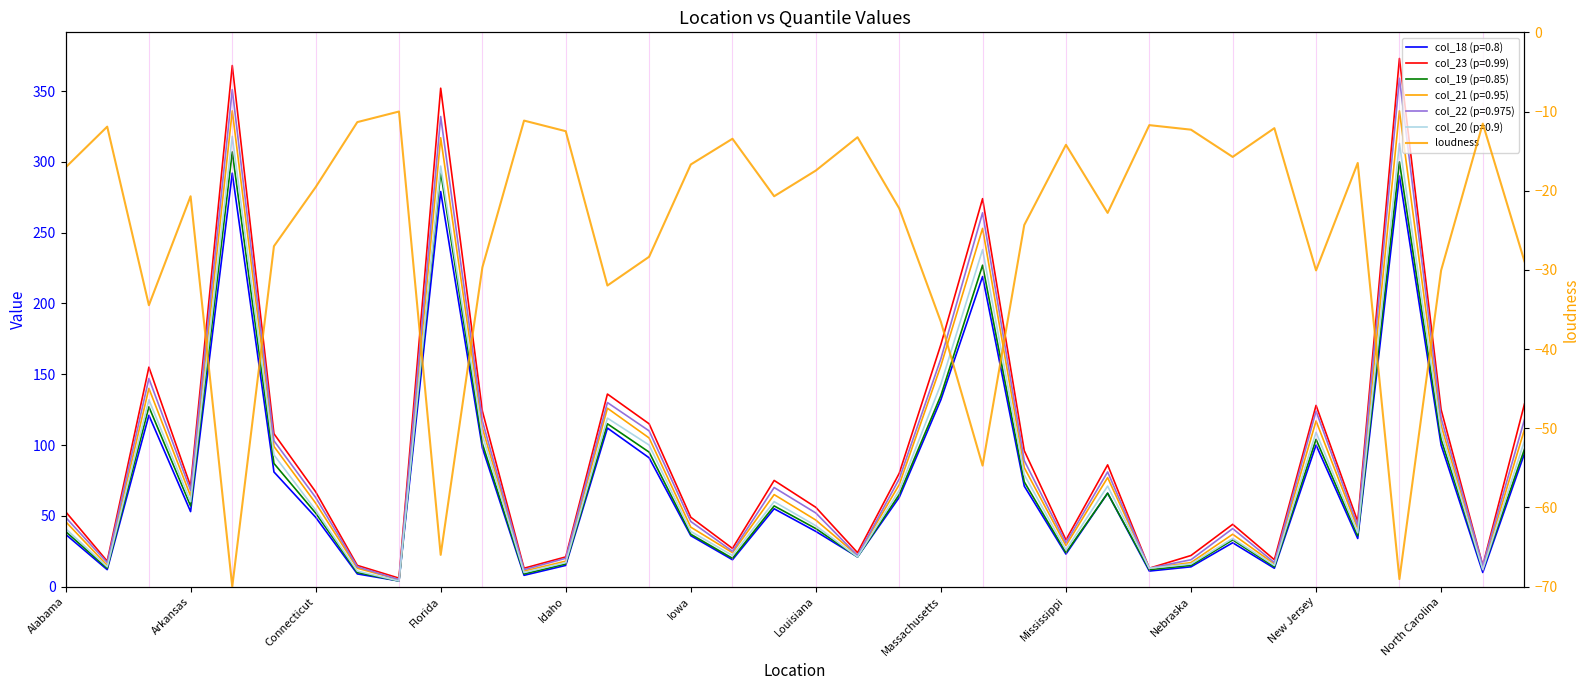

What is the sum of the values at 21 and 22?

-91.3